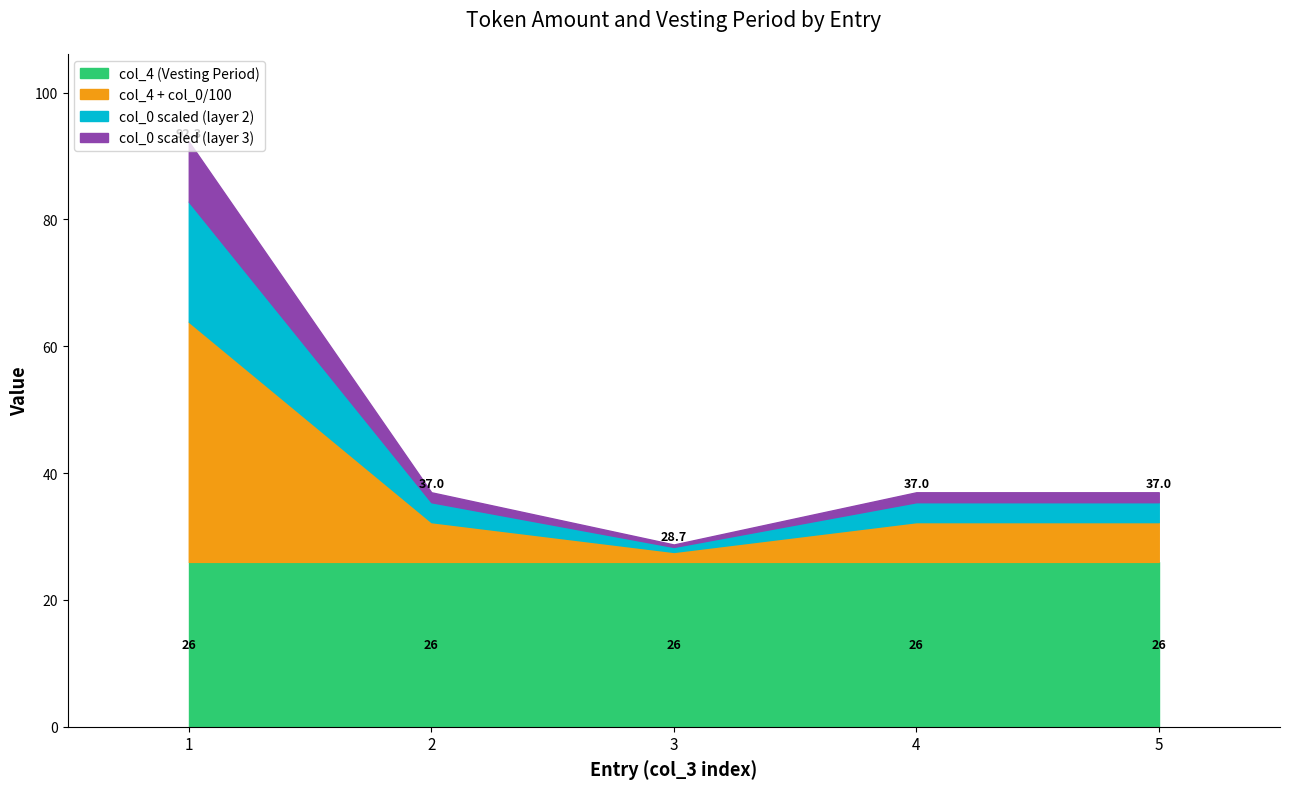

What is the highest value of the col_4 (Vesting Period) series?

26.0